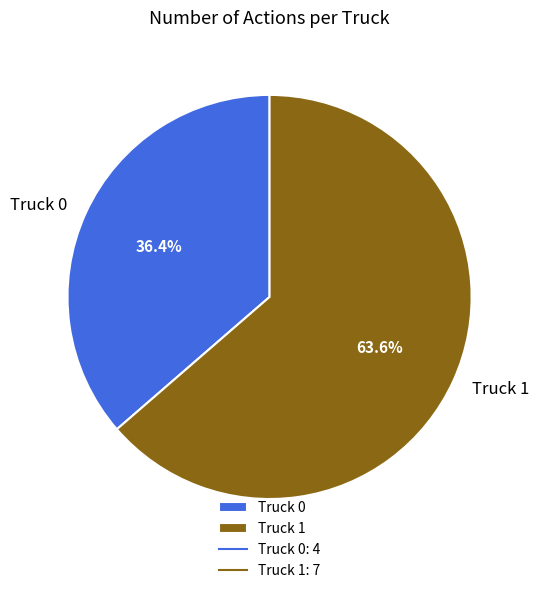

How many segments does this pie chart have?

2